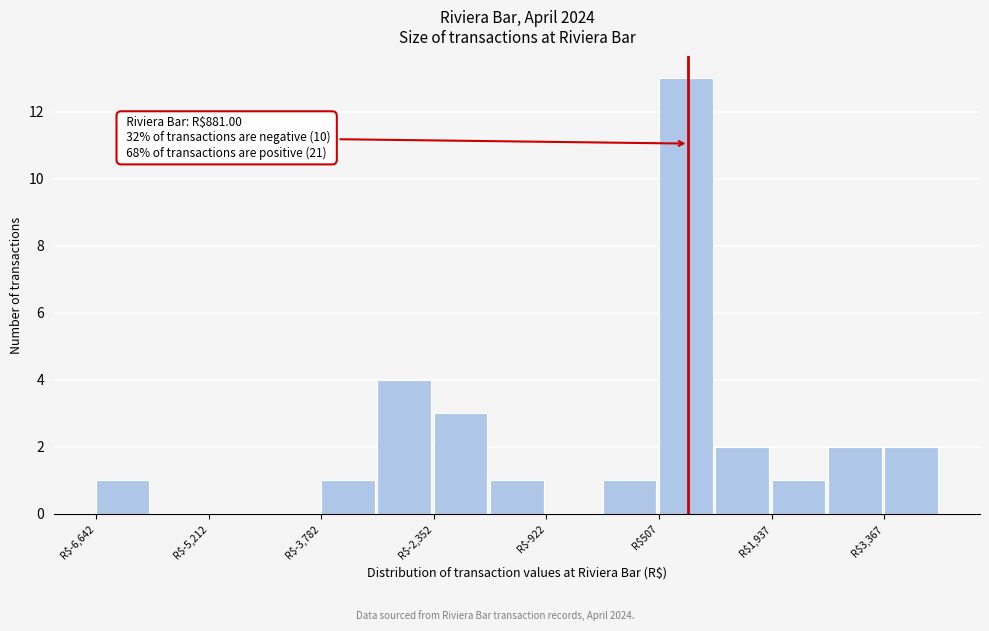

Read against the x-axis, roughly where is the centre of the tallest bar?

800